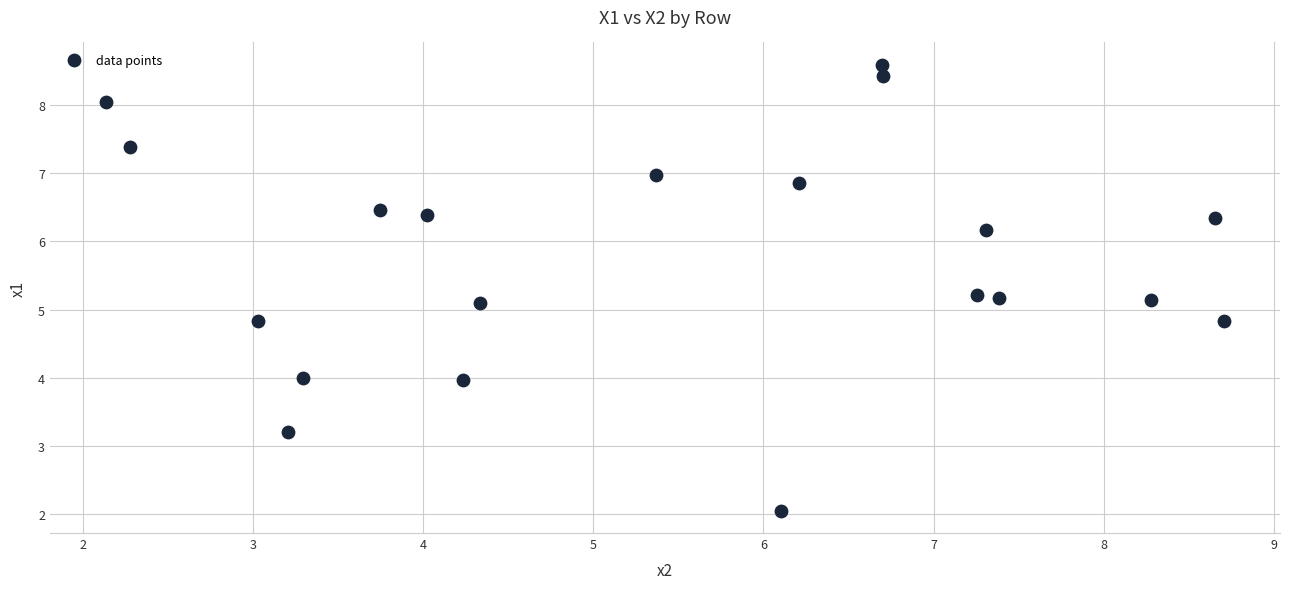

What is the range of X values (max minus min)?

6.6